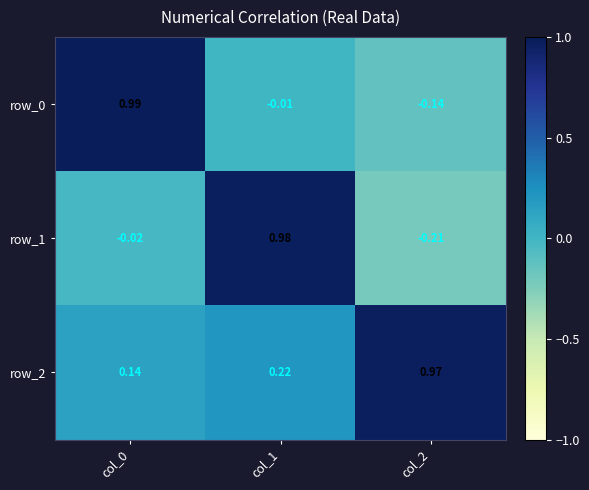

Is the value of row_2 at col_2 greater than the value of row_0 at col_0?

No